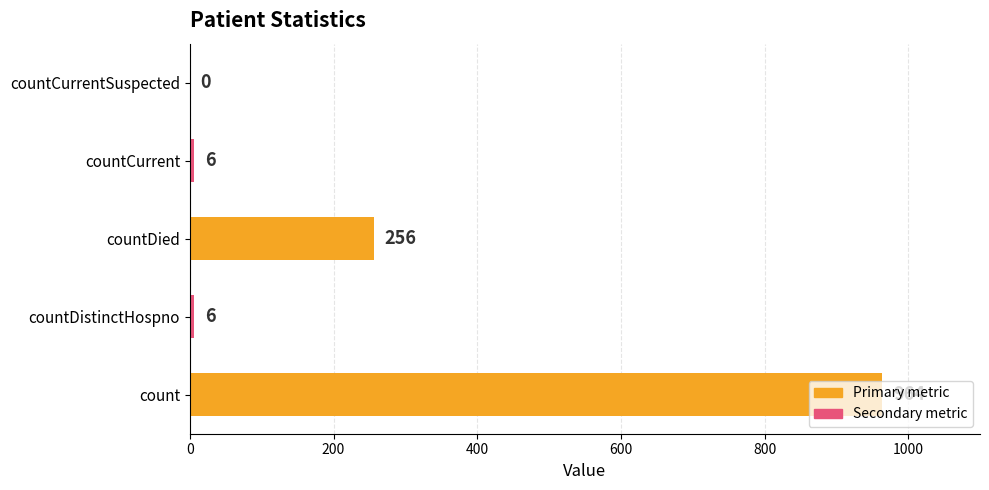

What is the change in value from countDistinctHospno to countDied?

+250